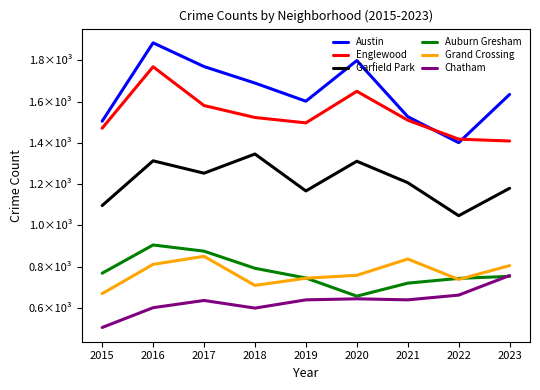

Does the chart have visible grid lines?

No